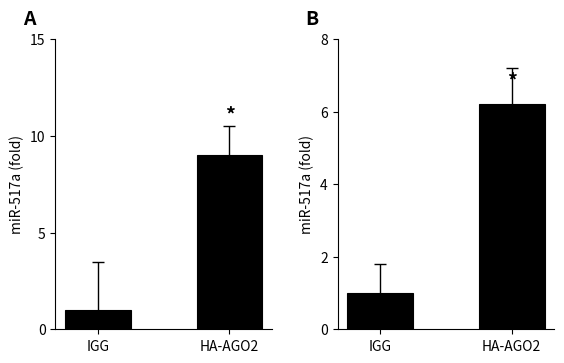

Which has a higher value, IGG or HA-AGO2?

HA-AGO2